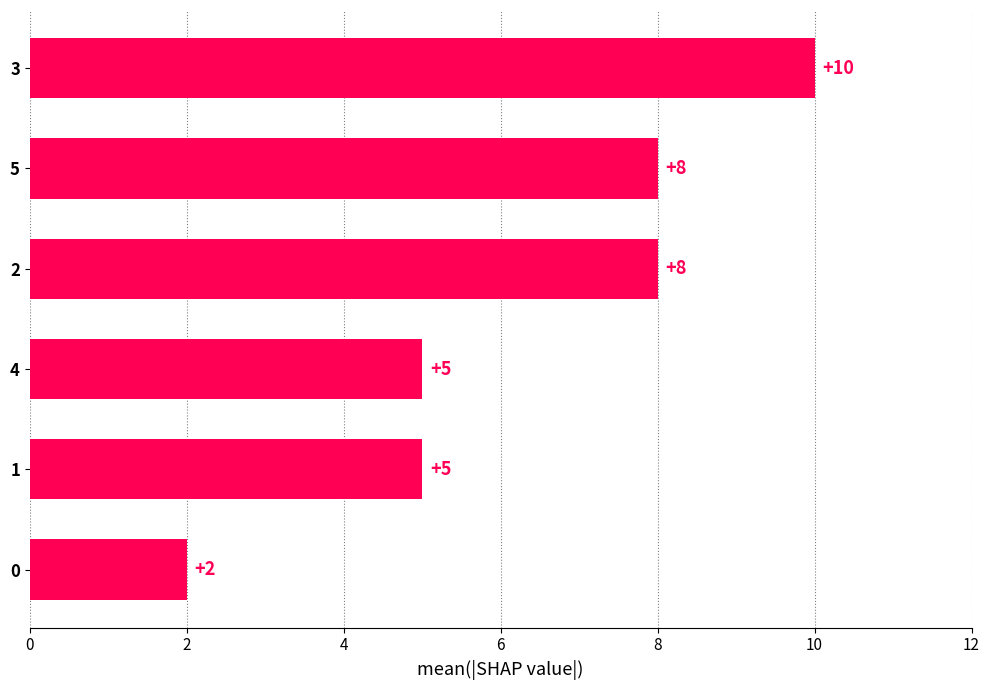

What is the change in value from 1 to 5?

+3